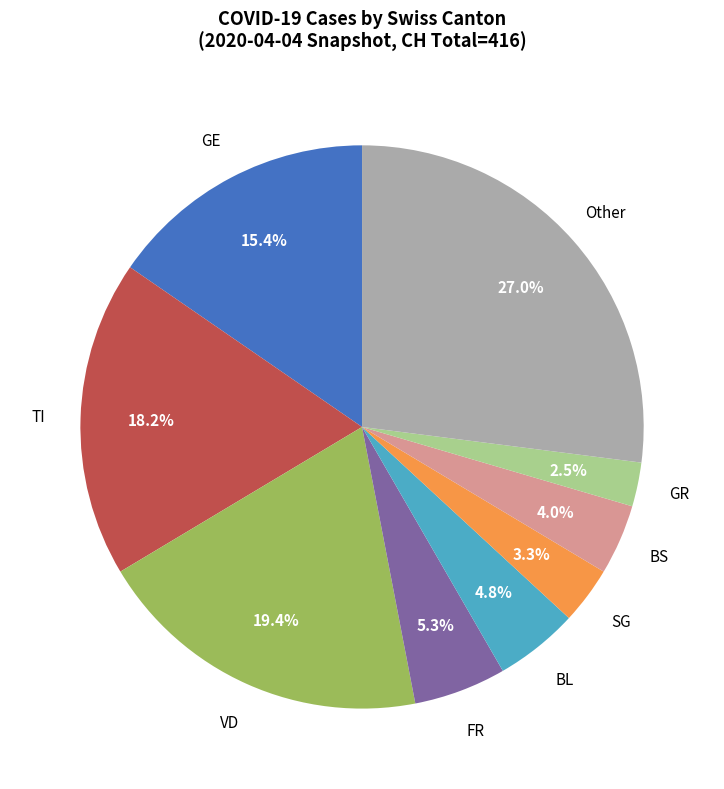

How many slices are in this pie chart?

9